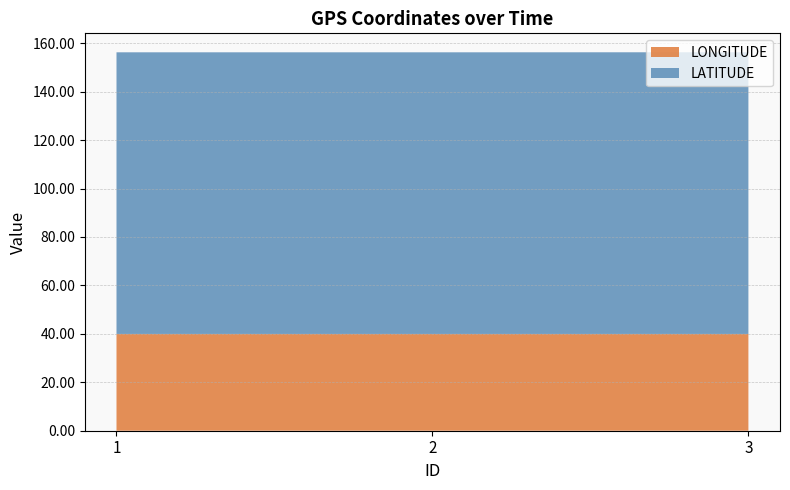

Reading left to right, list all the values displayed in this chart.

LATITUDE: 1=116.3	2=116.3	3=116.3
LONGITUDE: 1=40.0	2=40.0	3=40.0